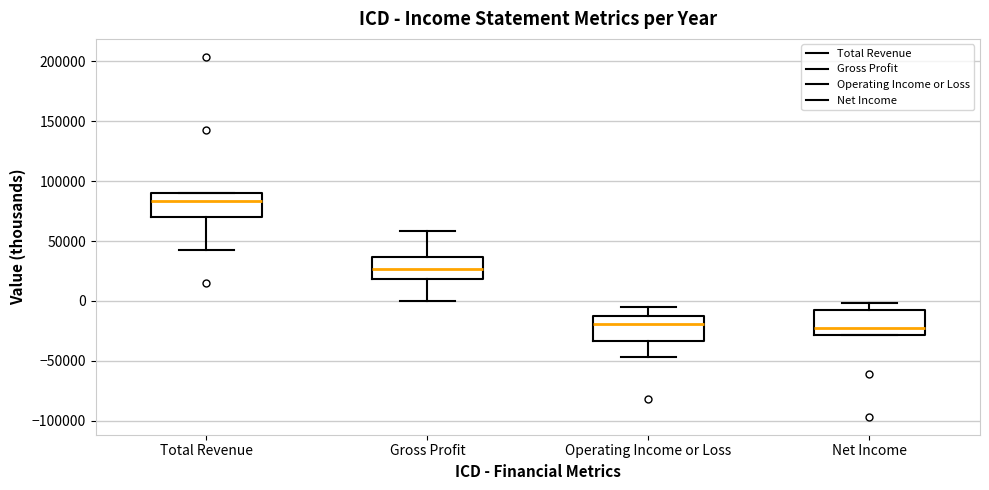

Where is the lower edge of the box for Net Income on the y-axis? The values are not printed on the chart, so give them approximately, as read against the axis.

-30000